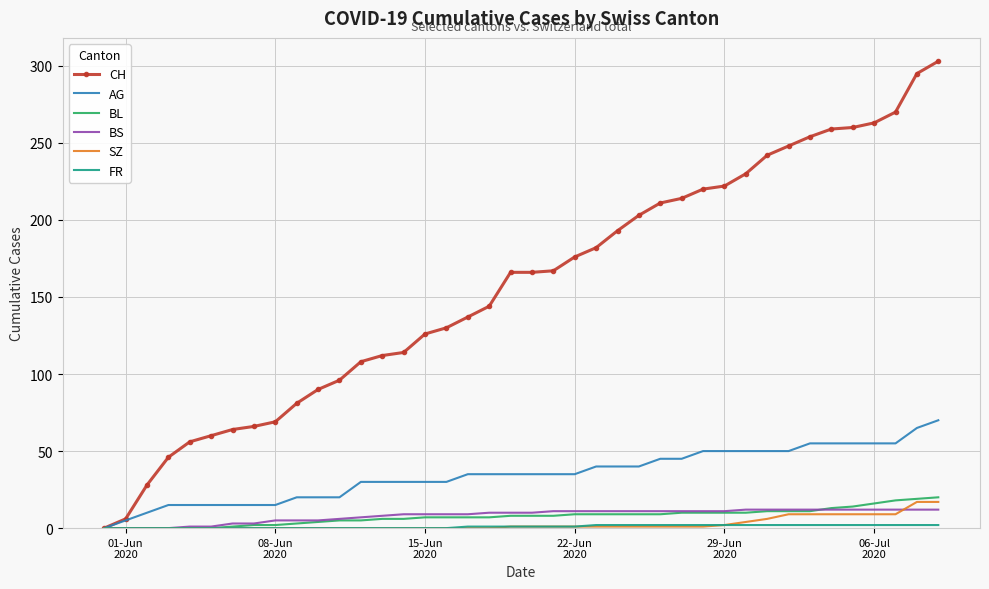

Which series has the largest total across all categories?

CH